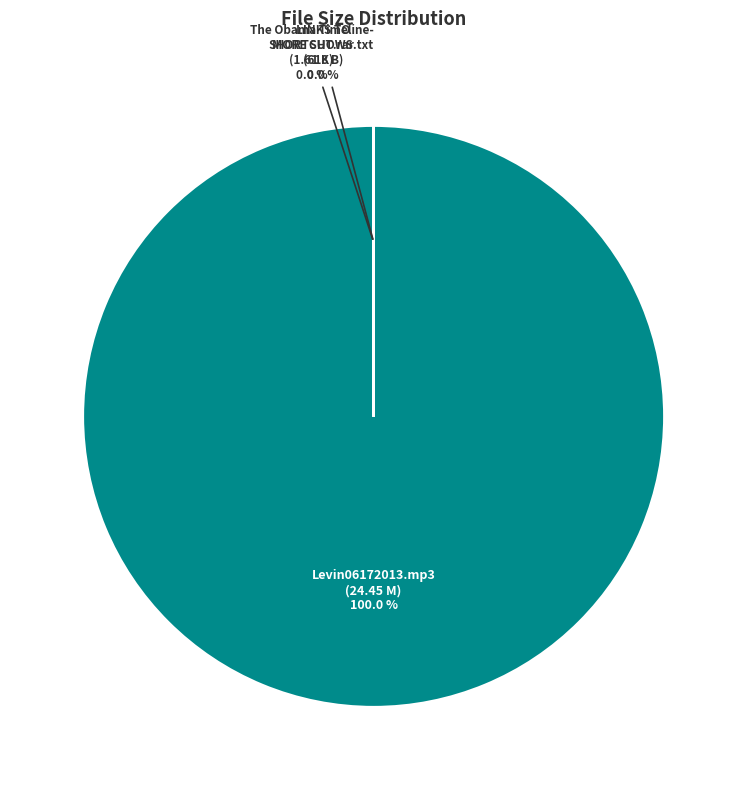

Which category has the smallest portion of the pie?

The Obama Timeline-SHORTCUT.rar